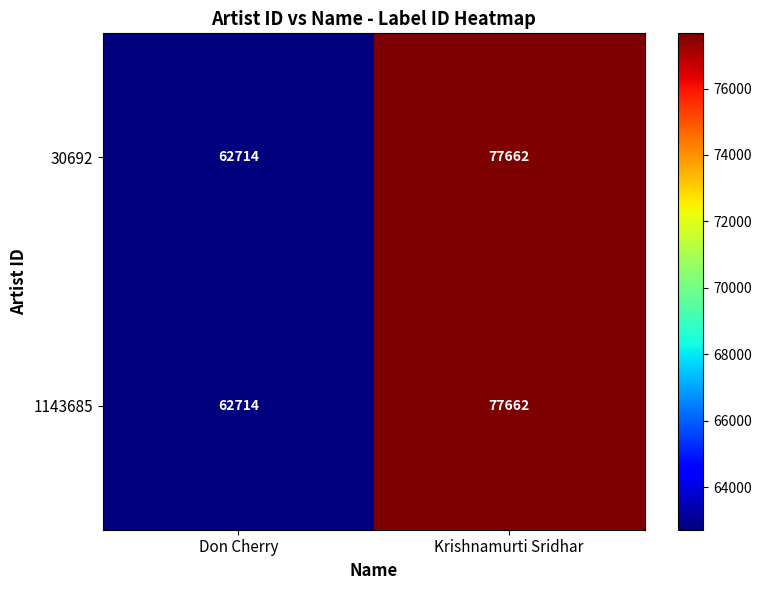

What is the sum of the 1143685 values at Krishnamurti Sridhar and Don Cherry?

140376